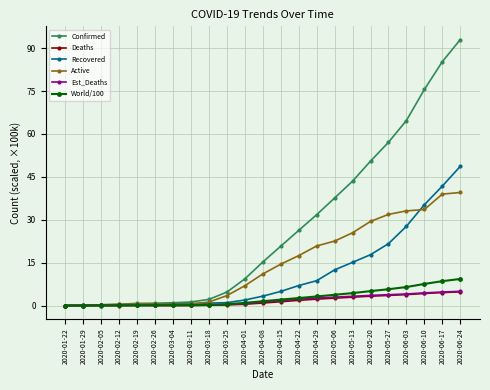

Which series has the largest total across all categories?

Confirmed